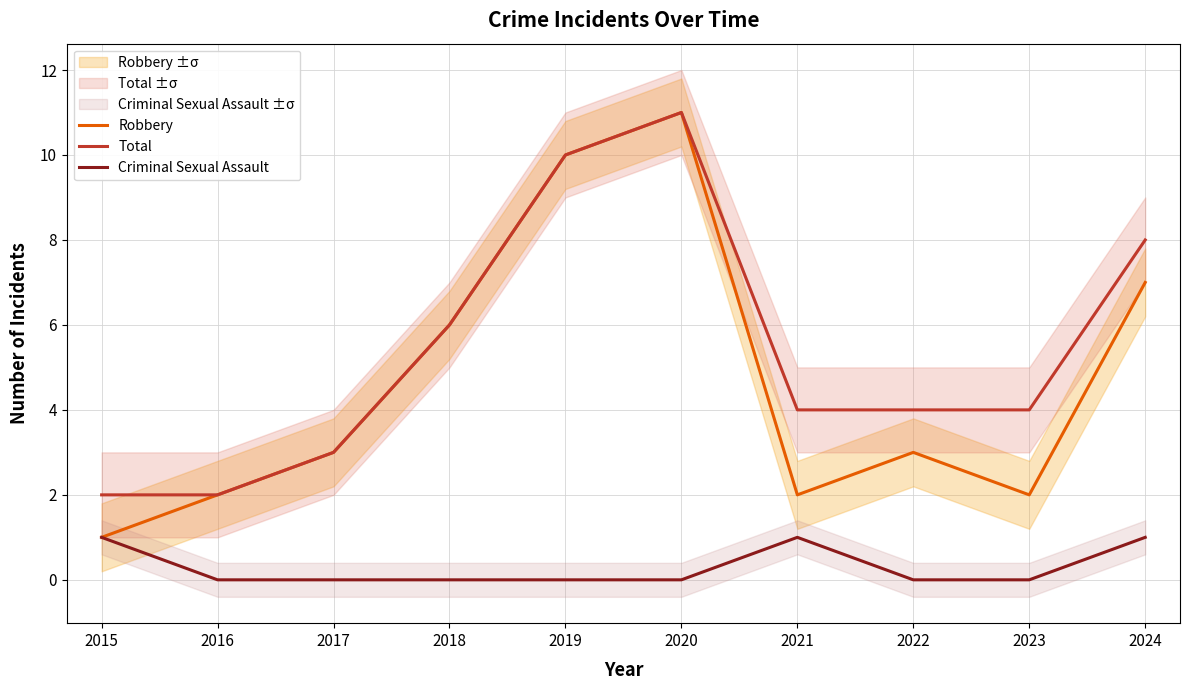

True or false: Total and Criminal Sexual Assault cross at least once.

False